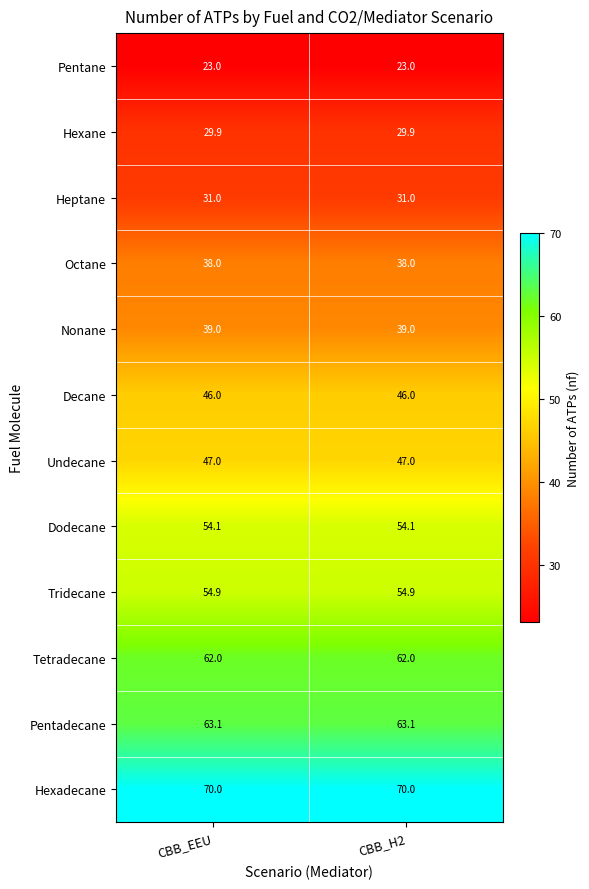

What is the spread (max minus min) of values at CBB_H2?

47.0